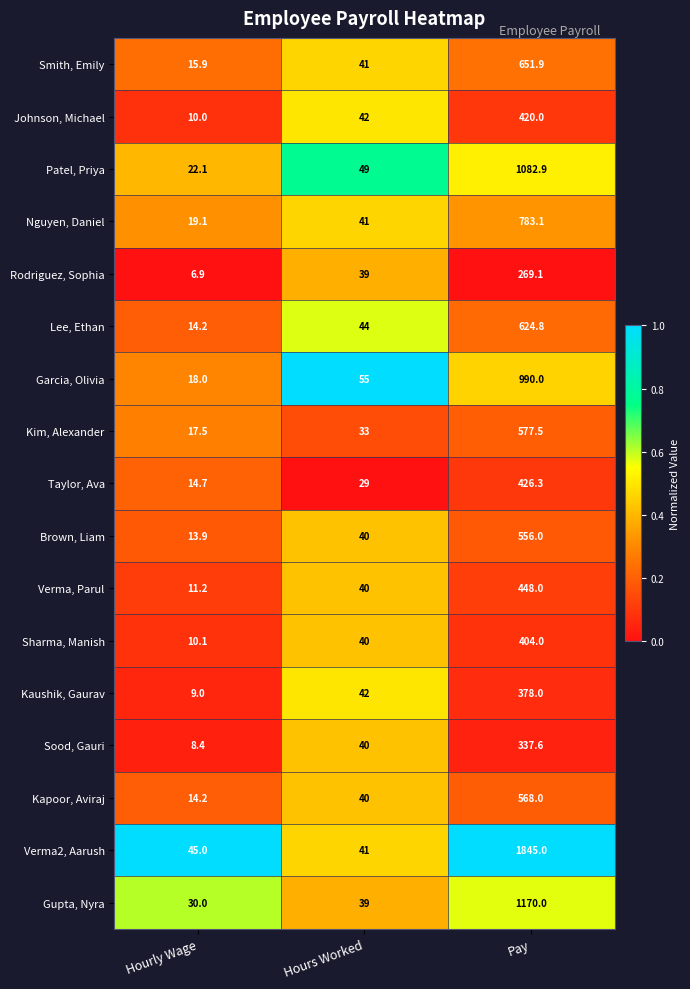

List the series in order of their peak value, lowest first.

Rodriguez, Sophia, Sood, Gauri, Kaushik, Gaurav, Sharma, Manish, Johnson, Michael, Taylor, Ava, Verma, Parul, Brown, Liam, Kapoor, Aviraj, Kim, Alexander, Lee, Ethan, Smith, Emily, Nguyen, Daniel, Garcia, Olivia, Patel, Priya, Gupta, Nyra, Verma2, Aarush